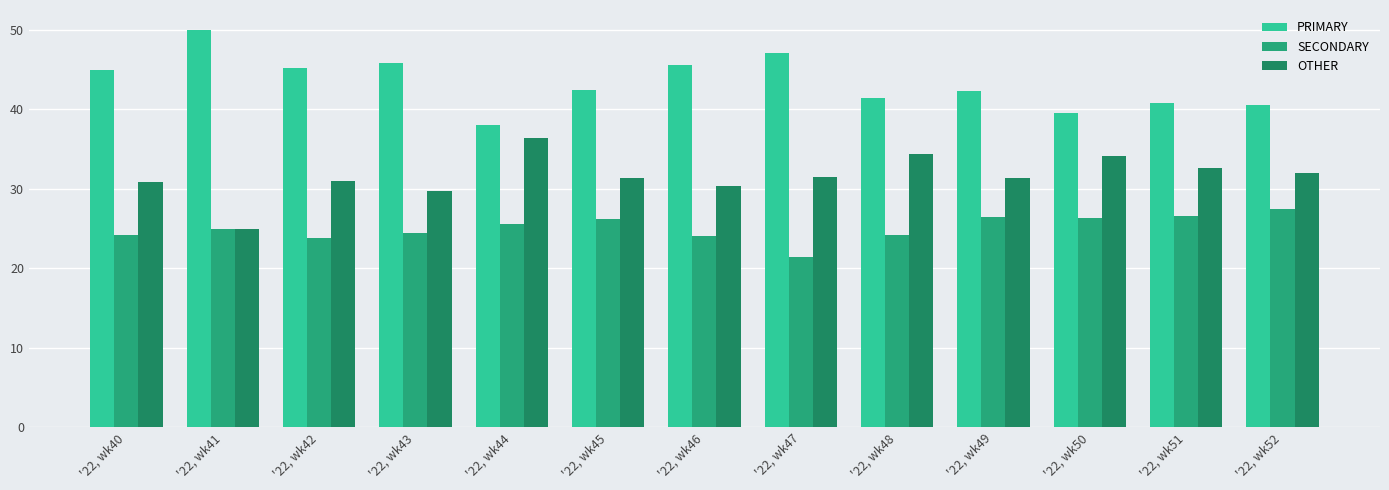

What is the total value across all series at '22, wk41?

100.0